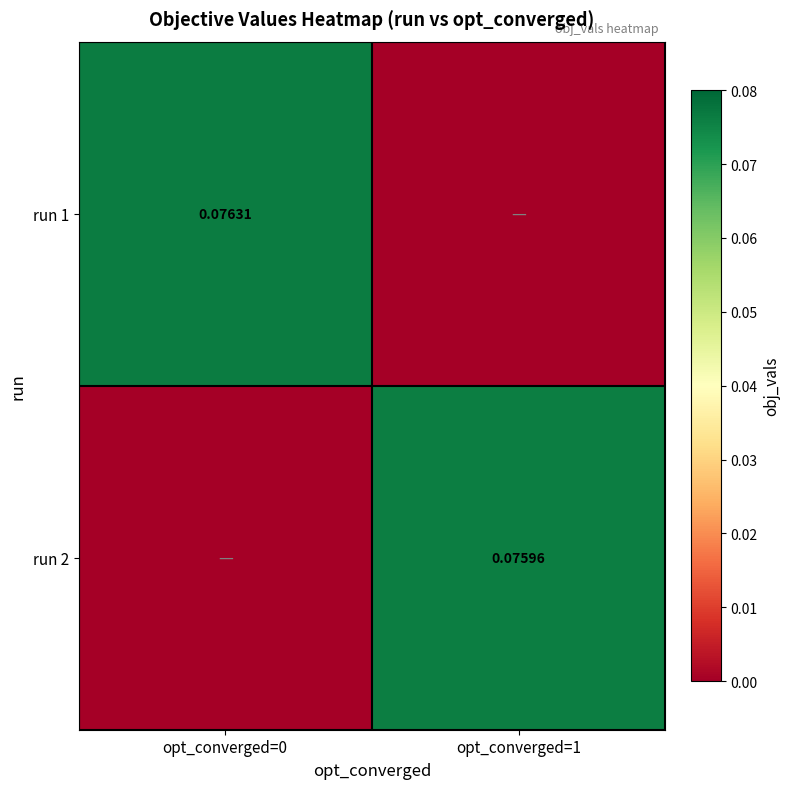

List the series in order of their peak value, highest first.

run 1, run 2